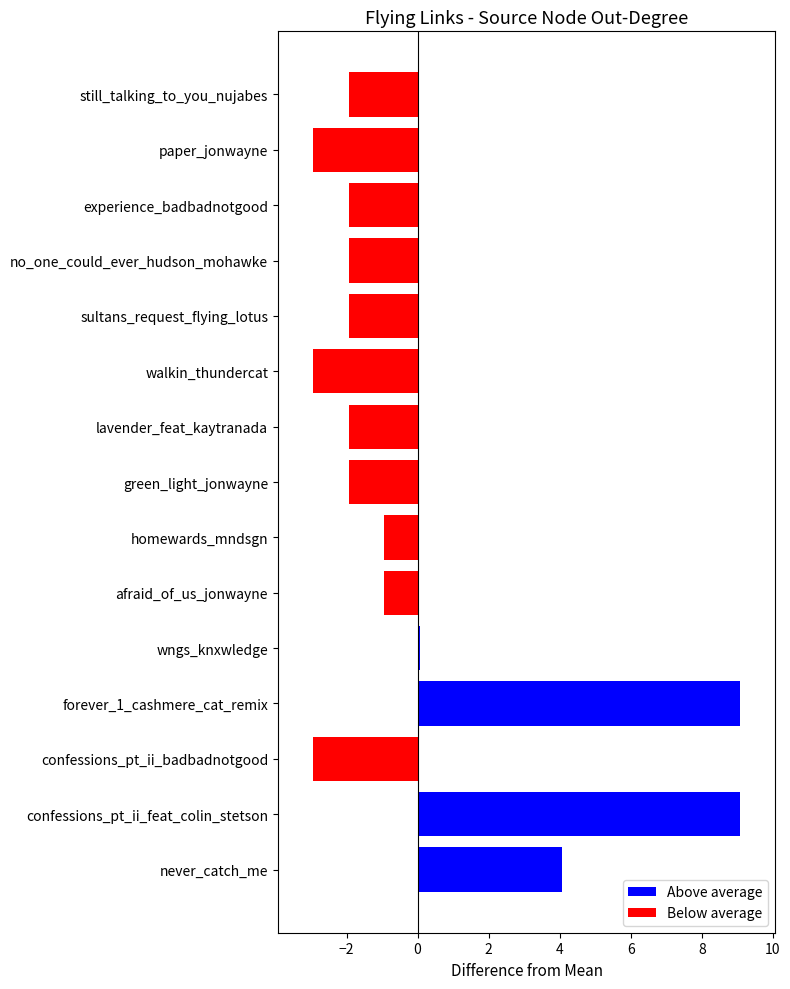

How many data points are above -1?

6